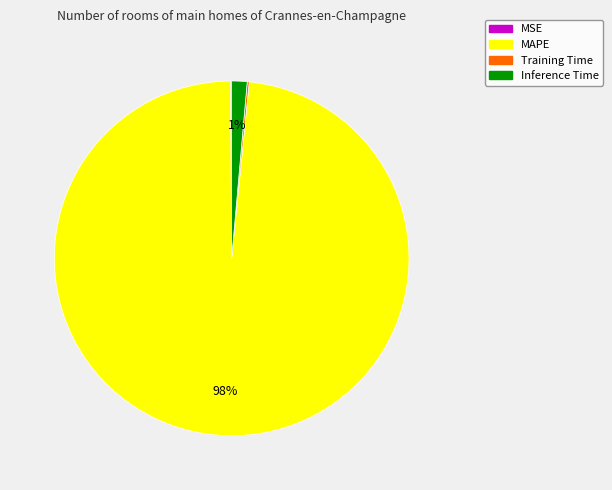

To the nearest percent, what portion does Inference Time represent?

1%